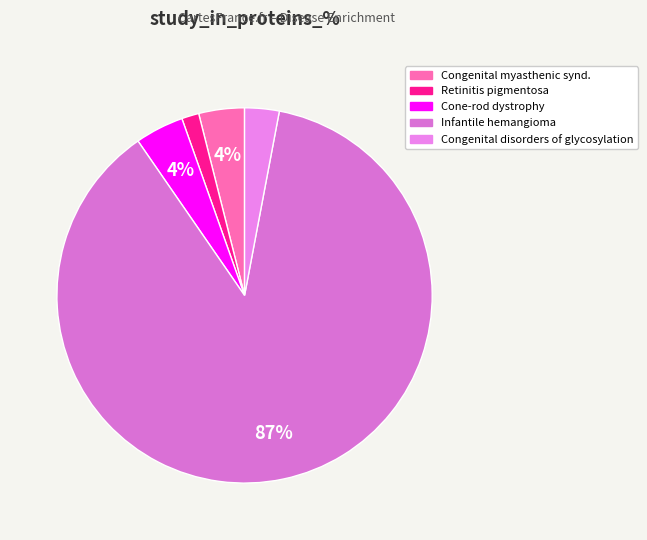

Count the number of slices in the pie.

5